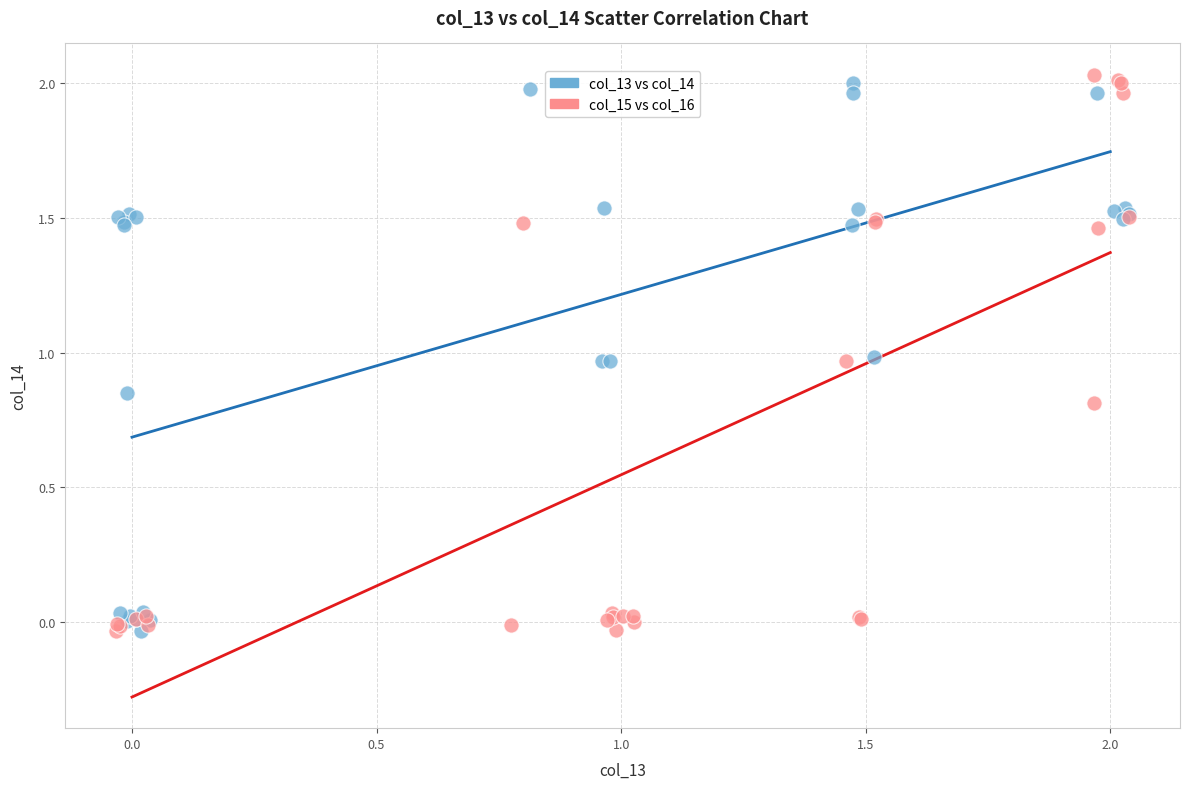

What are all the series names shown in the legend?

col_13 vs col_14, col_15 vs col_16